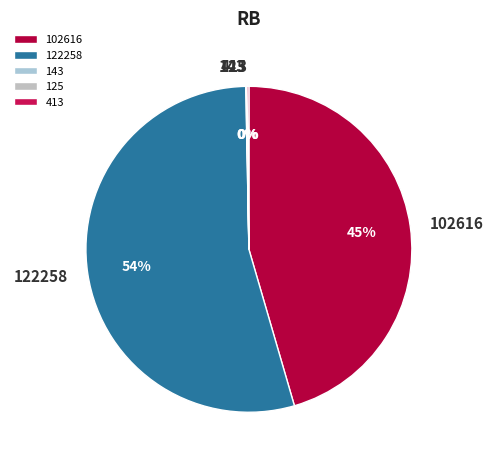

To the nearest percent, what is the average slice percentage?

20%